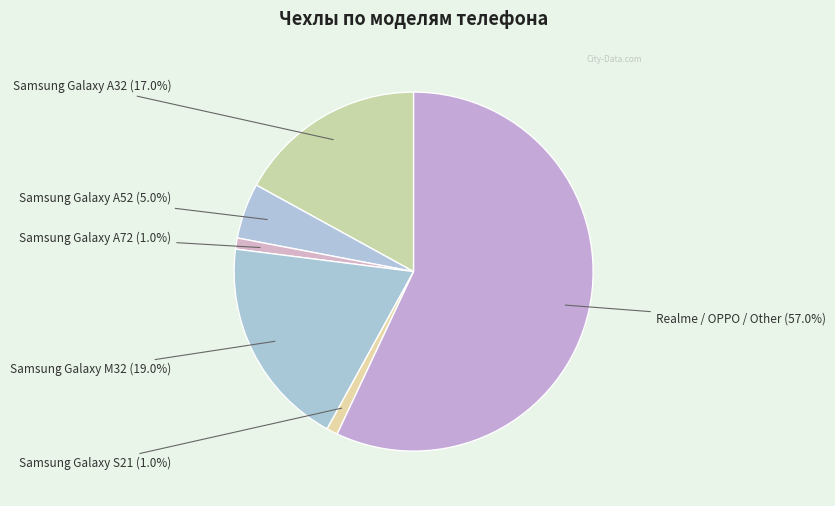

How many slices are in this pie chart?

6